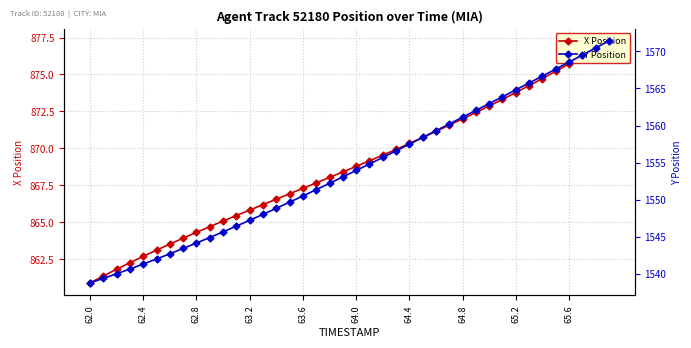

What is the minimum value for X Position?

860.9